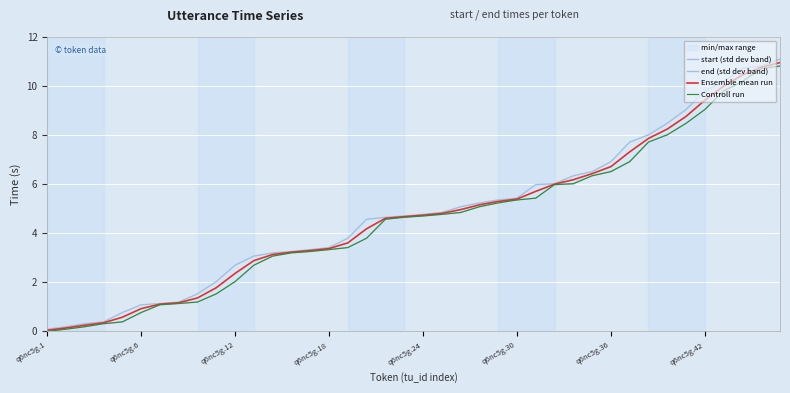

How many categories are shown in the chart?

40